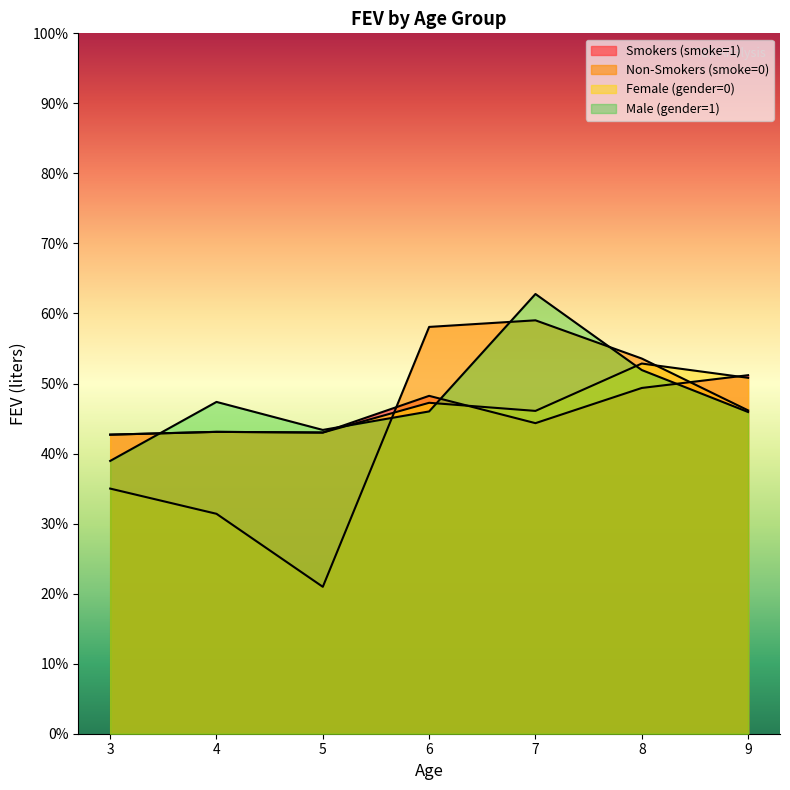

True or false: Female (gender=0) has a value of 2.0 at 7.

True